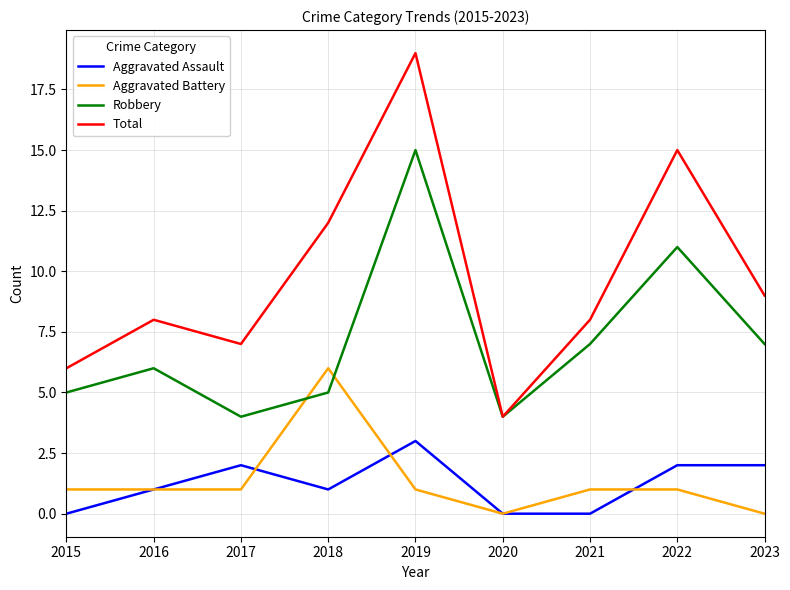

Reading left to right, what are all the values shown in this chart?

Aggravated Assault: 0	1	2	1	3	0	0	2	2
Aggravated Battery: 1	1	1	6	1	0	1	1	0
Robbery: 5	6	4	5	15	4	7	11	7
Total: 6	8	7	12	19	4	8	15	9